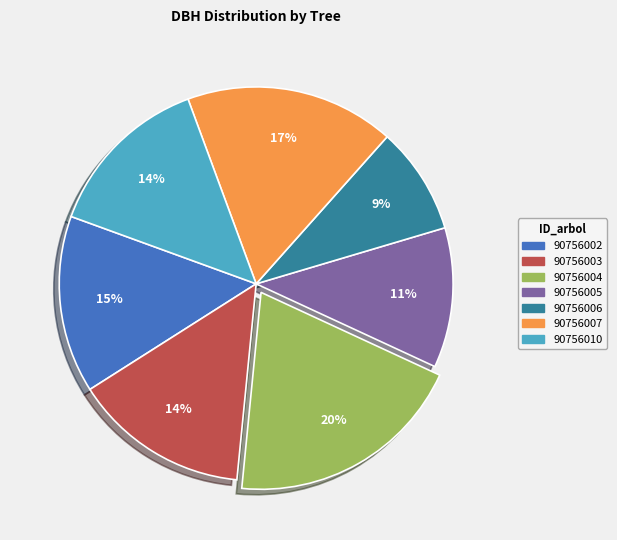

Does 90756002 represent more than half of the total?

No